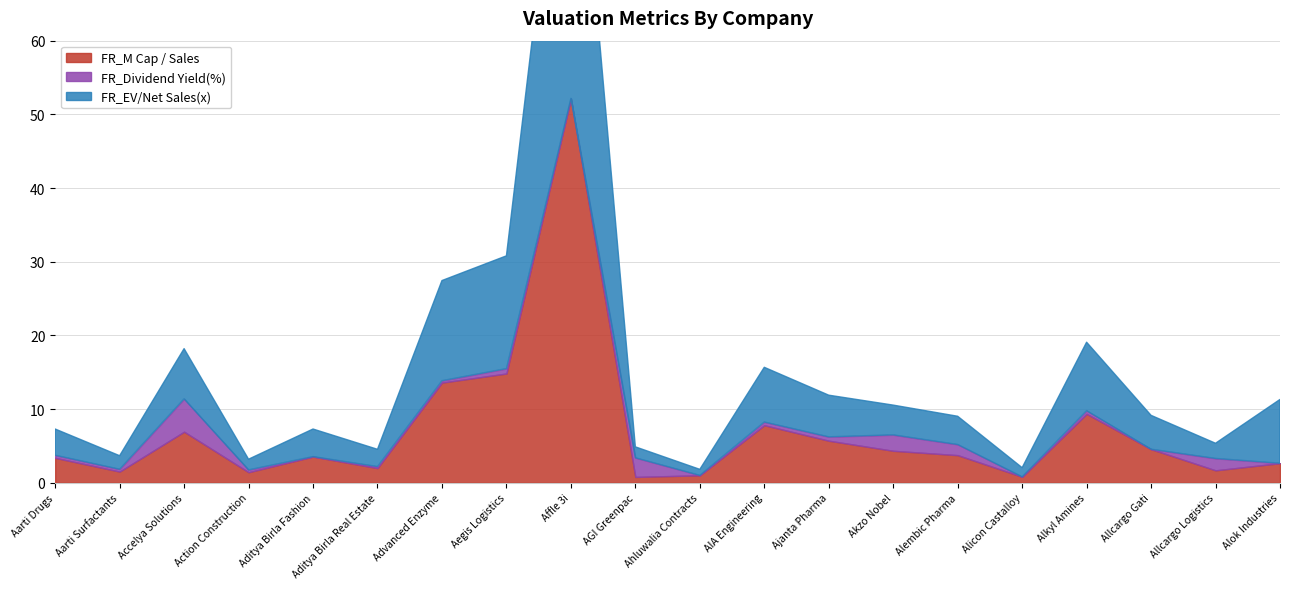

Reading left to right, extract all data points from this chart.

FR_M Cap / Sales: 3.4	1.5	6.9	1.4	3.6	2.0	13.6	14.8	52.2	0.8	1.0	7.8	5.7	4.3	3.7	0.8	9.3	4.6	1.7	2.7
FR_Dividend Yield(%): 0.4	0.3	4.5	0.3	0.0	0.2	0.3	0.7	0.0	2.6	0.0	0.4	0.5	2.2	1.5	0.0	0.4	0.0	1.6	0.0
FR_EV/Net Sales(x): 3.6	1.8	6.8	1.4	3.7	2.3	13.6	15.3	52.0	1.5	0.8	7.4	5.6	4.0	3.8	1.2	9.3	4.6	2.1	8.7